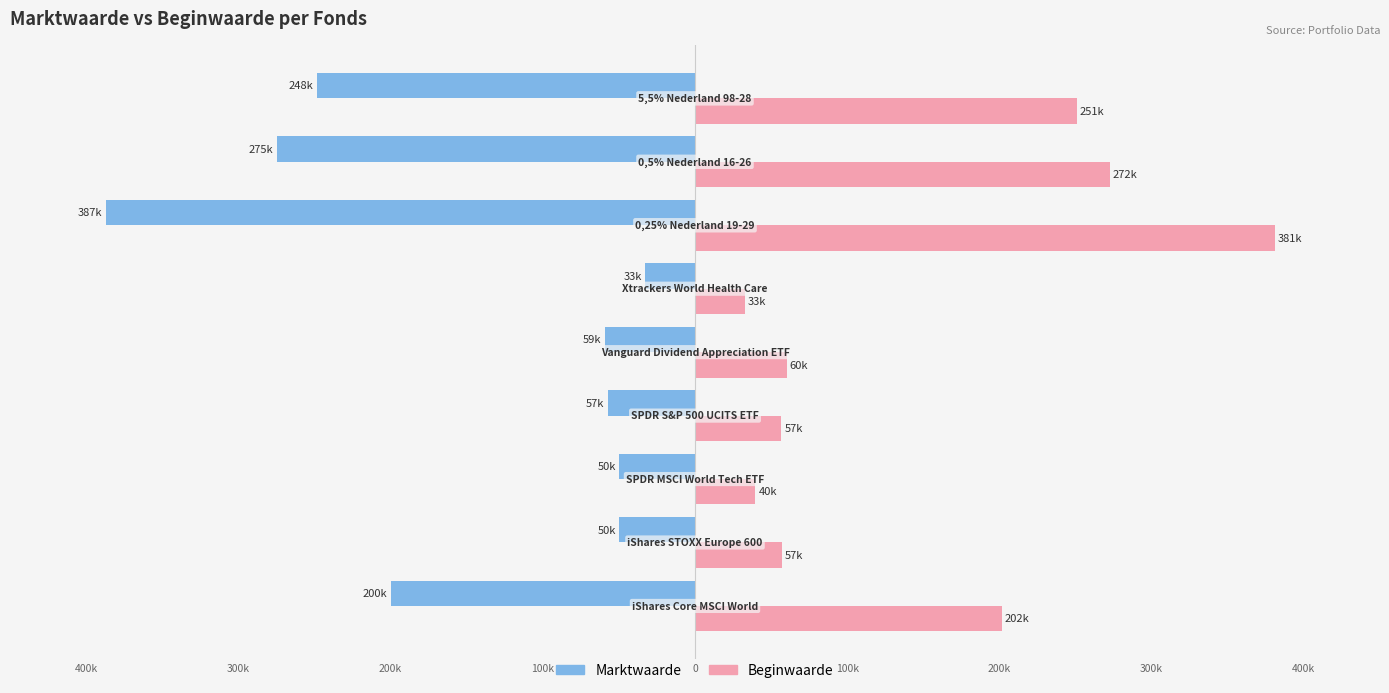

What are all the series names shown in the legend?

Marktwaarde, Beginwaarde